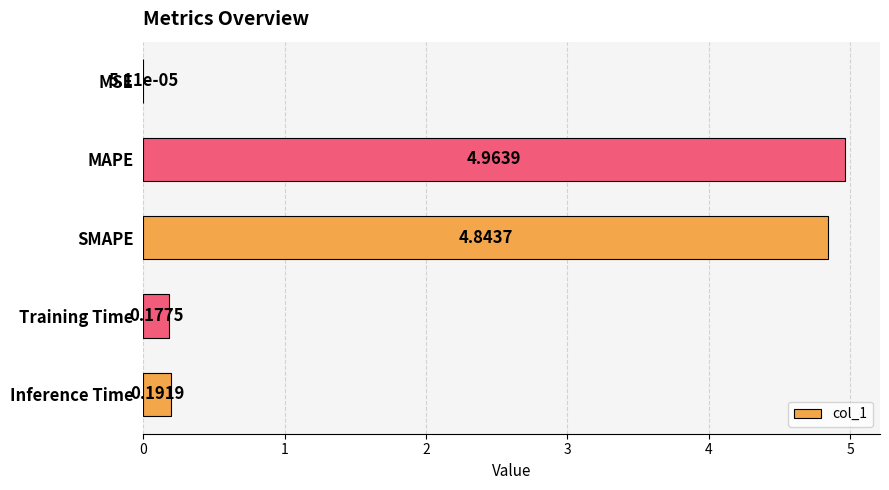

What is the sum of all values?

10.2